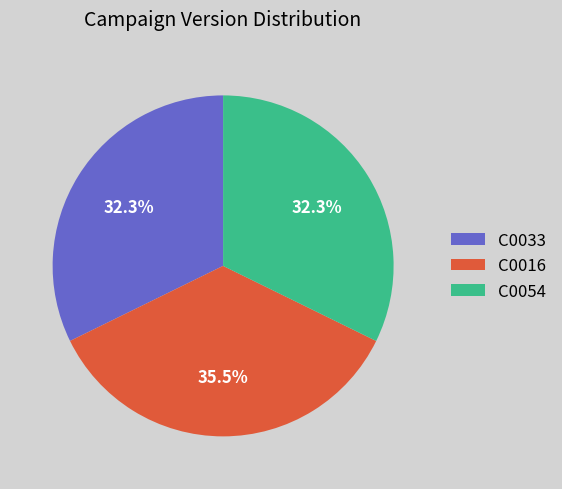

What is the largest slice in the pie chart?

C0016